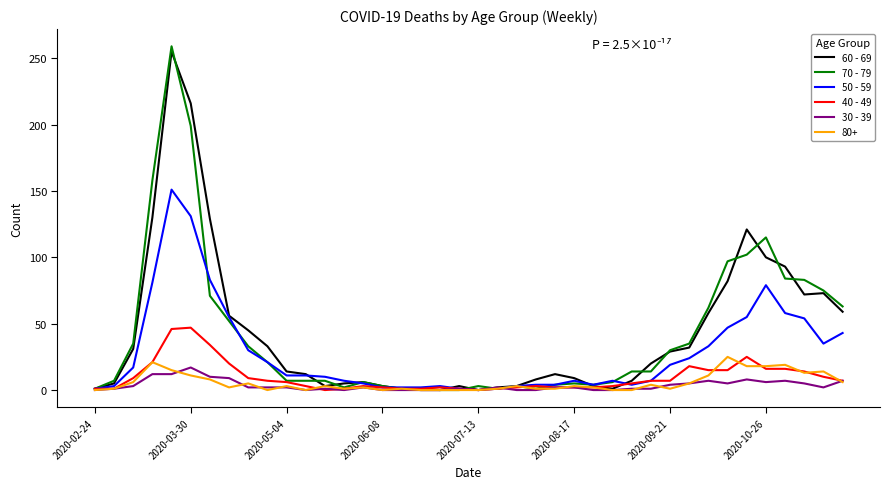

What is the maximum value shown in the chart?

259